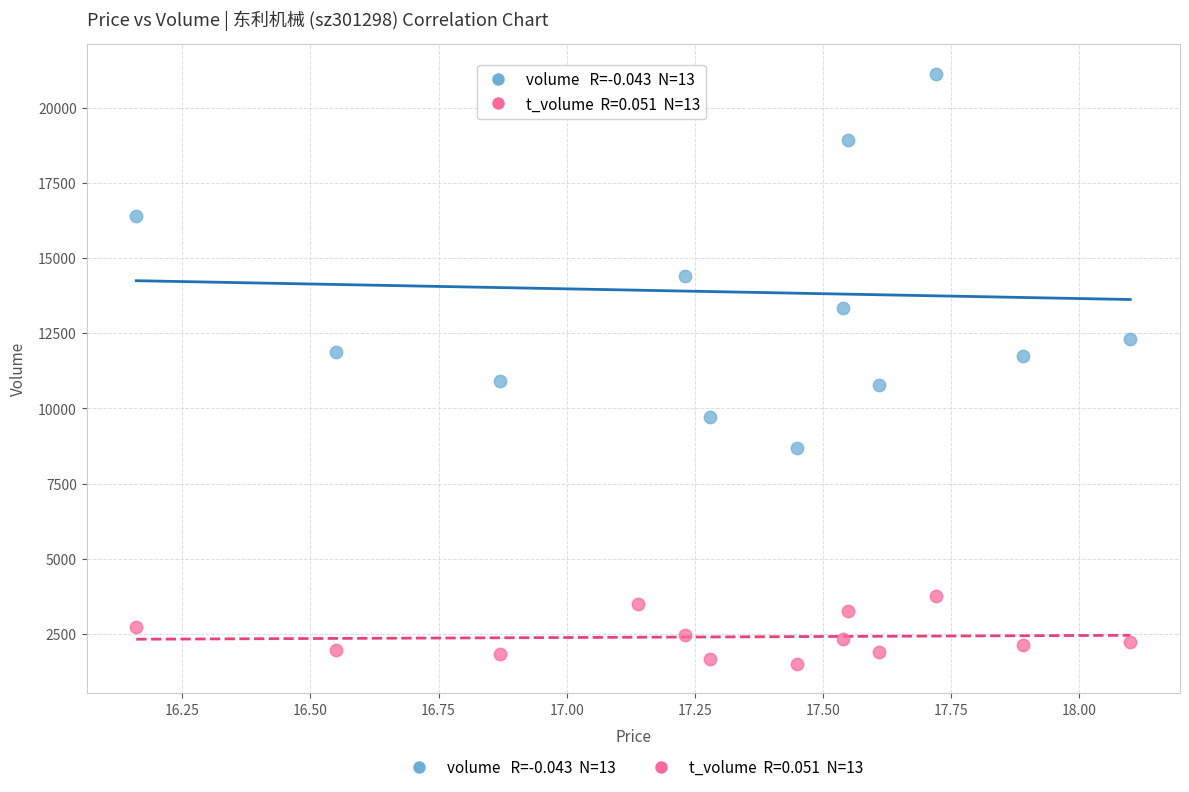

Across all data points, what is the range of Y values (max minus min)?

19606